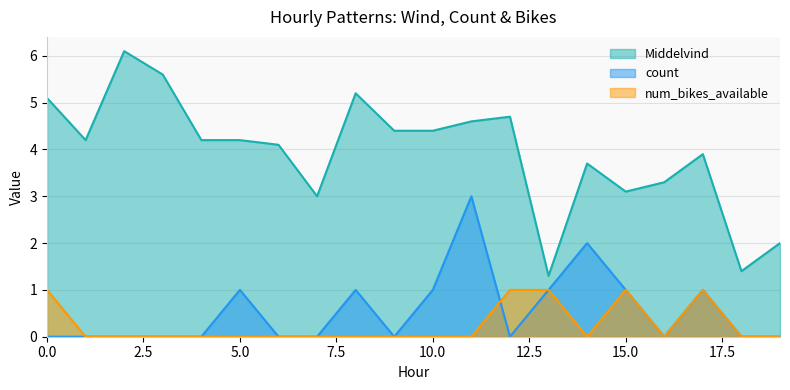

Reading left to right, list all the values displayed in this chart.

Middelvind: 0=5.1	1=4.2	2=6.1	3=5.6	4=4.2	5=4.2	6=4.1	7=3.0	8=5.2	9=4.4	10=4.4	11=4.6	12=4.7	13=1.3	14=3.7	15=3.1	16=3.3	17=3.9	18=1.4	19=2.0
count: 0=0.0	1=0.0	2=0.0	3=0.0	4=0.0	5=1.0	6=0.0	7=0.0	8=1.0	9=0.0	10=1.0	11=3.0	12=0.0	13=1.0	14=2.0	15=1.0	16=0.0	17=1.0	18=0.0	19=0.0
num_bikes_available: 0=1.0	1=0.0	2=0.0	3=0.0	4=0.0	5=0.0	6=0.0	7=0.0	8=0.0	9=0.0	10=0.0	11=0.0	12=1.0	13=1.0	14=0.0	15=1.0	16=0.0	17=1.0	18=0.0	19=0.0